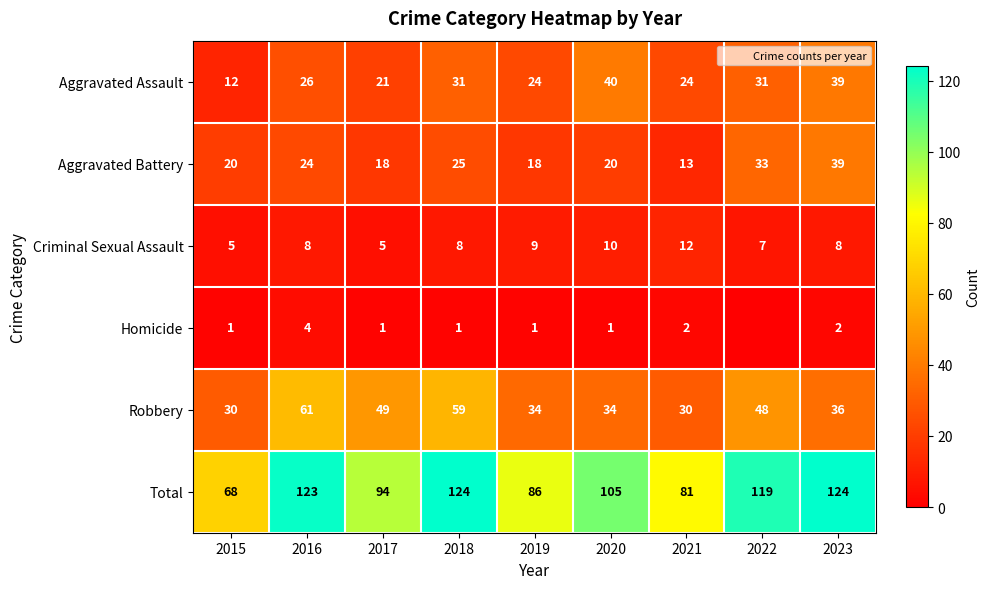

Which series changed the most between 2019 and 2020?

Total